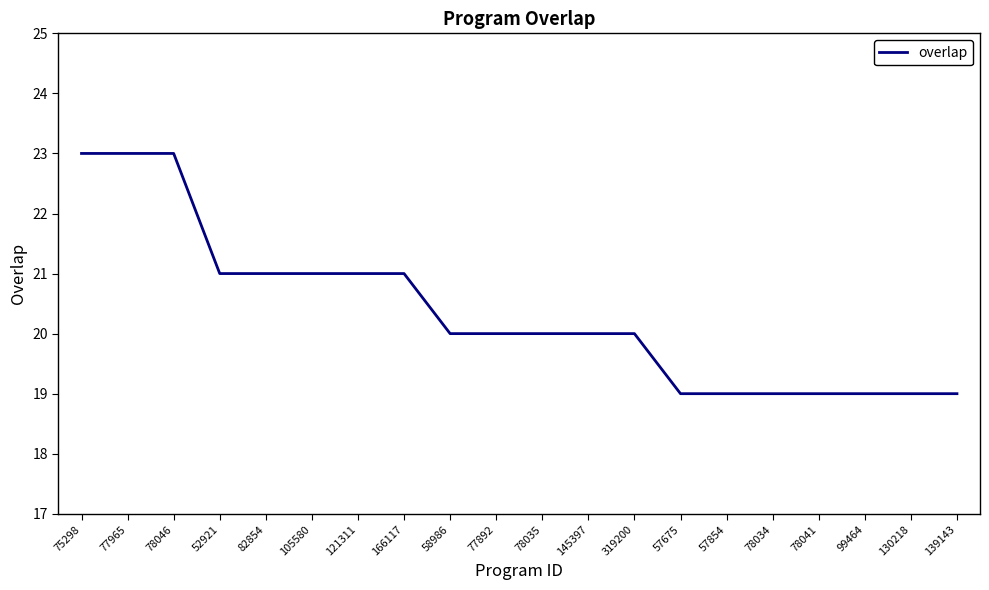

Approximately how many times larger is the value at 77965 compared to 105580?

1.1